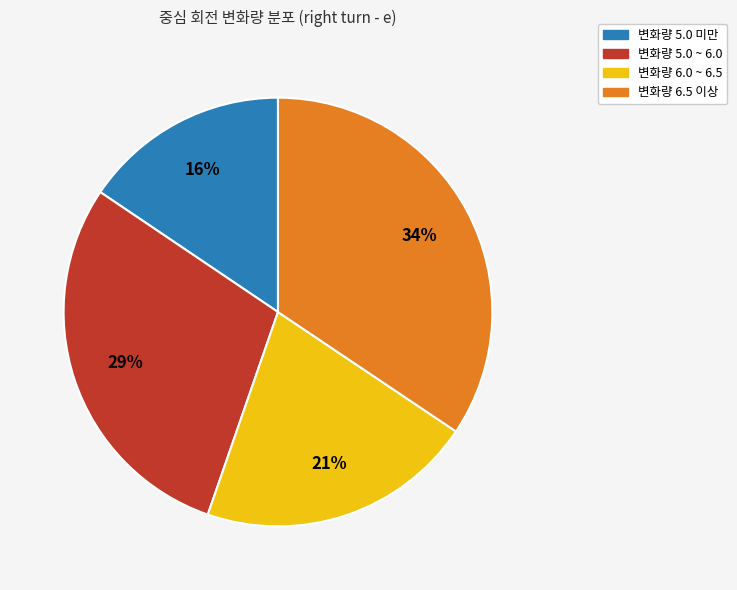

Is there any slice that represents more than half of the pie?

No